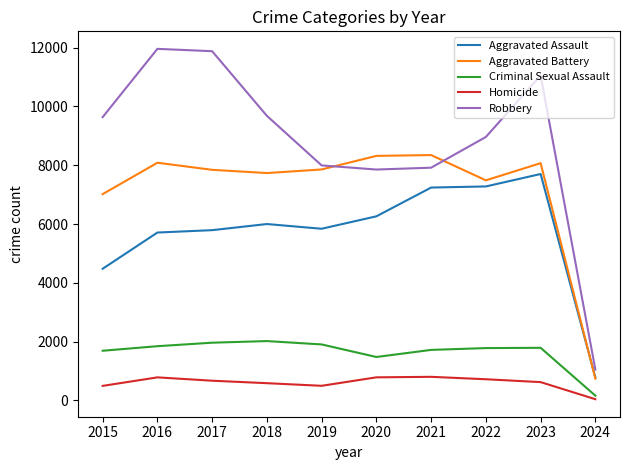

How many intersections are there between Robbery and Aggravated Battery?

2